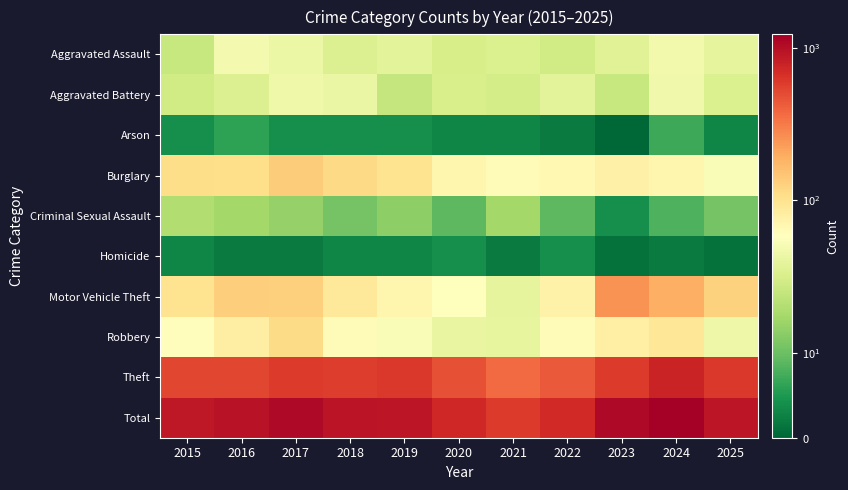

Which series has the largest range (max minus min)?

Total